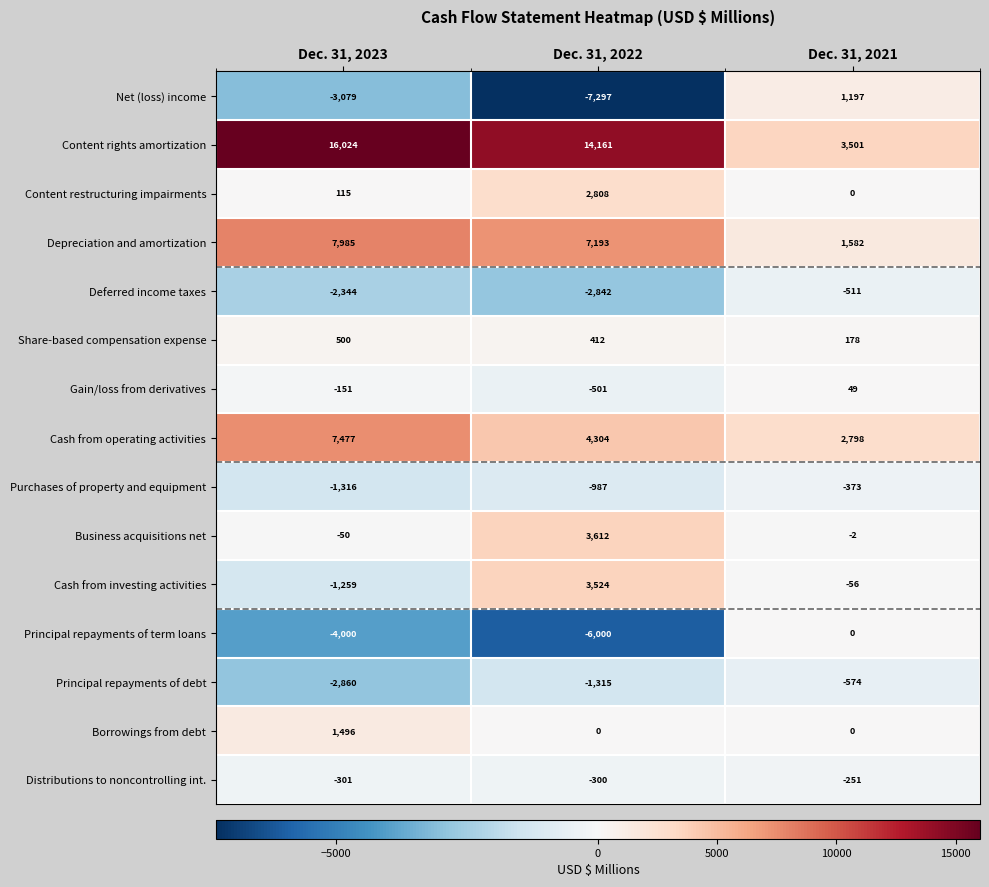

Count the Purchases of property and equipment values in the range -1316 to -373.

3